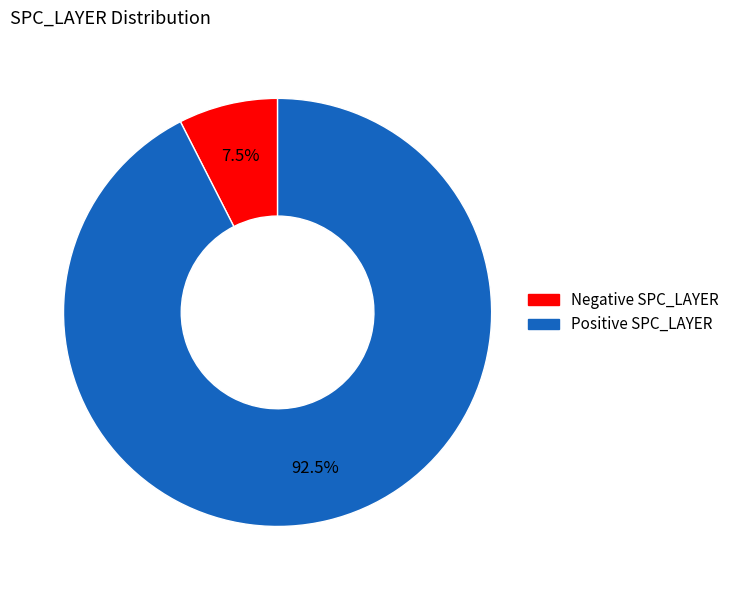

Is there any slice that represents more than half of the pie?

Yes